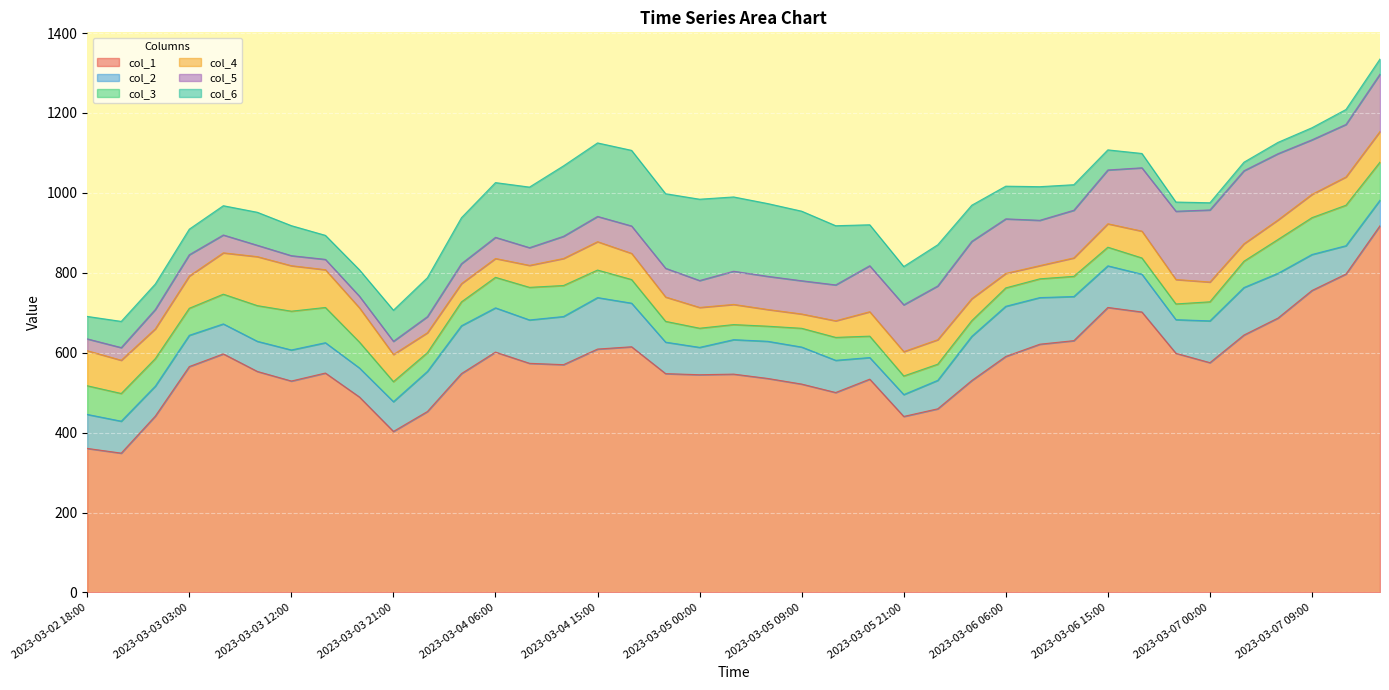

Which series ends up on top after the final intersection of col_6 and col_5?

col_5